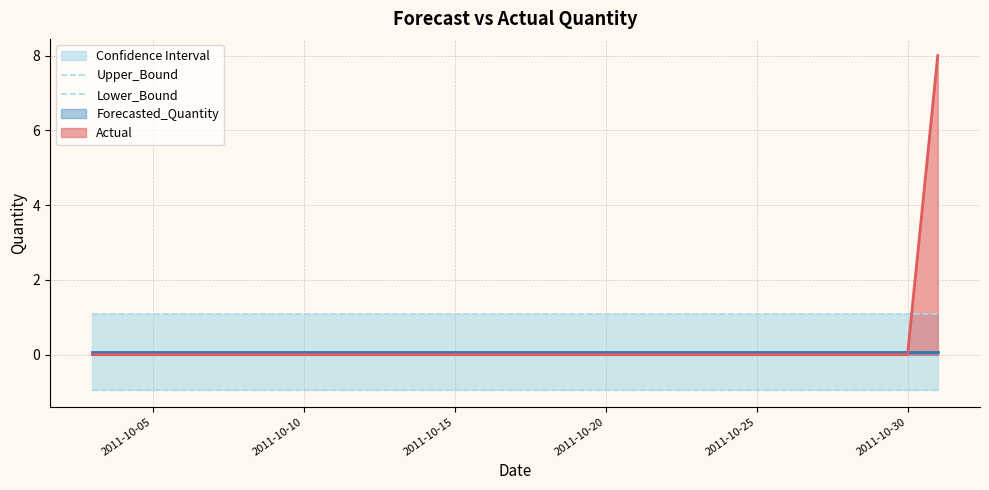

How many lines are shown in the chart?

2